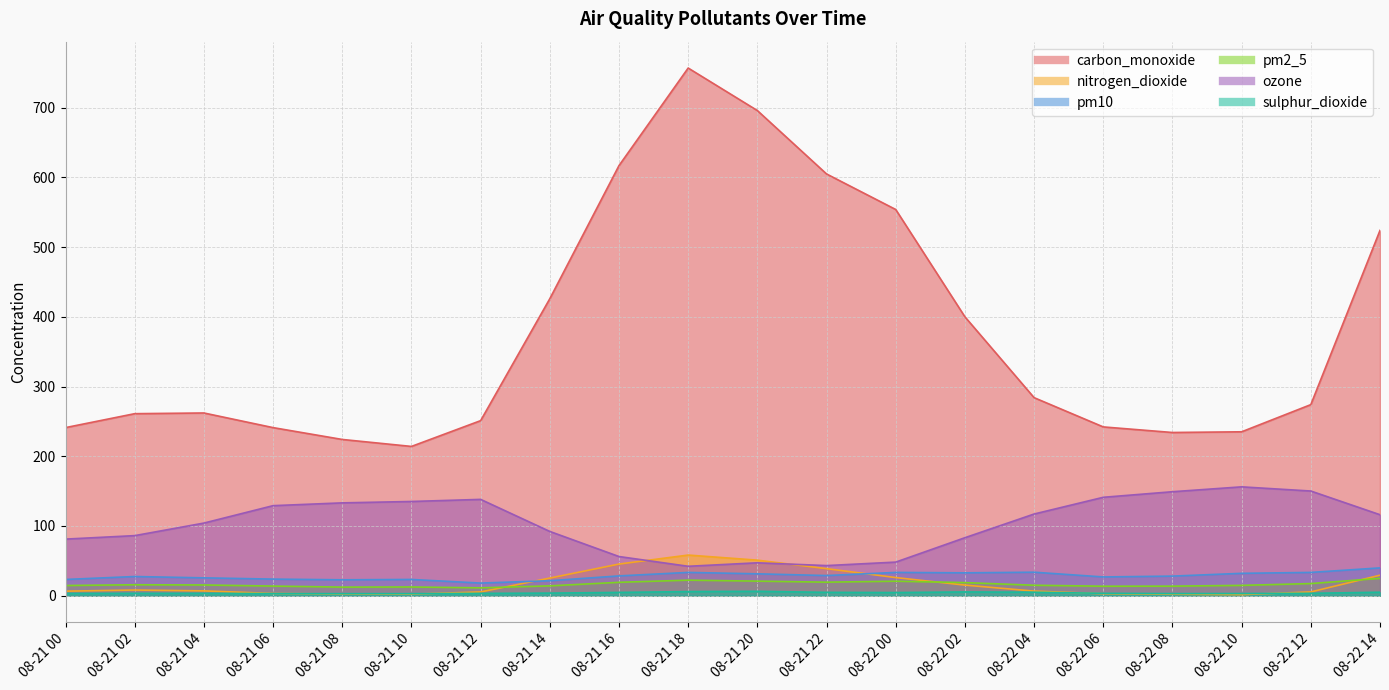

At which category does ozone reach its first local peak?

08-21 12